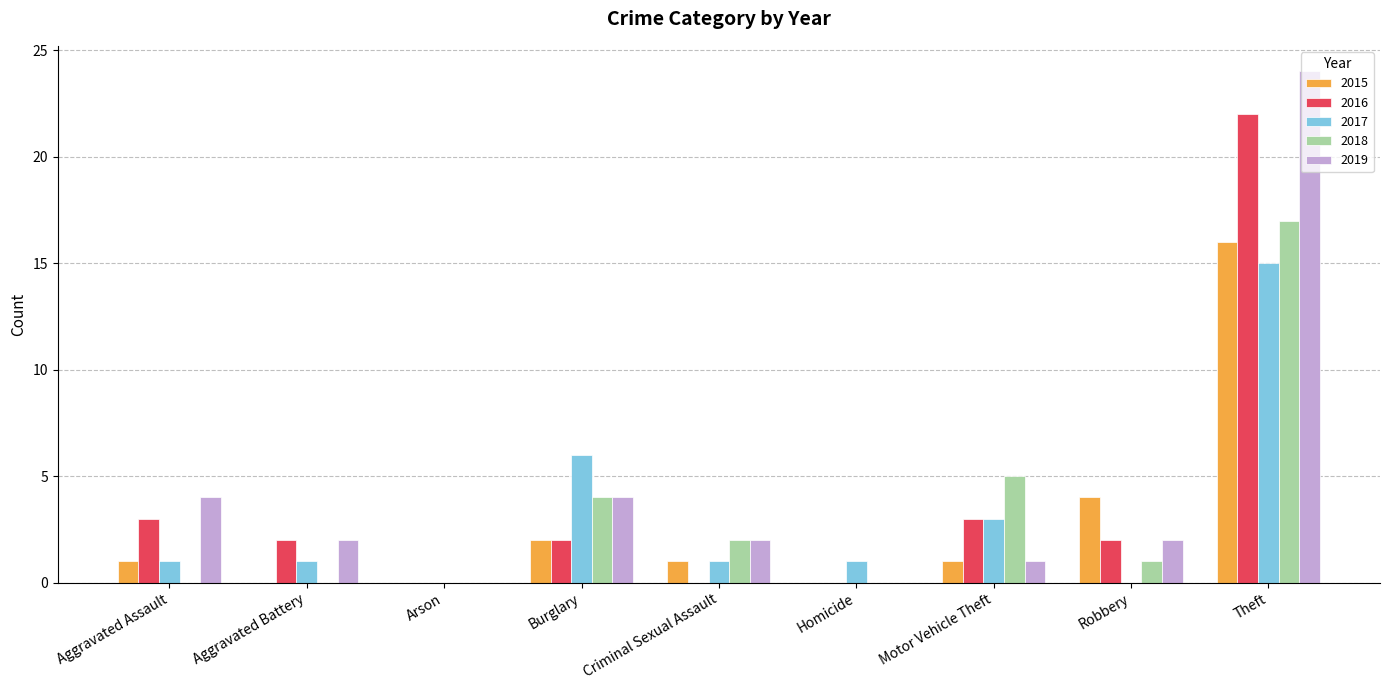

Is it true that 2019 equals 0 at Homicide?

True